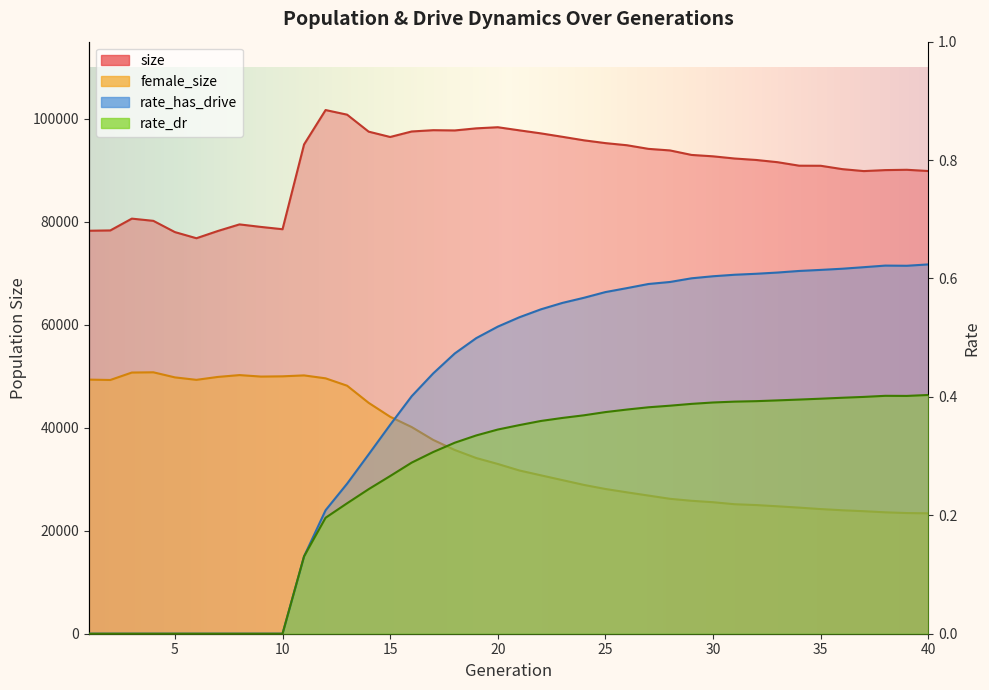

True or false: rate_dr and female_size intersect in this chart.

False